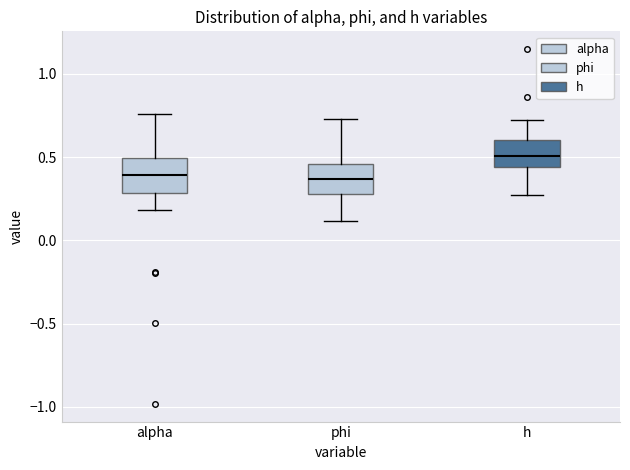

Reading left to right, read every box against the y-axis: the position of its median line, the range the box covers, and the ends of its whiskers. The values are not printed on the chart, so give them approximately, as read against the axis.

alpha: median 0.40, box 0.30 to 0.50, whiskers 0.20 to 0.75
phi: median 0.35, box 0.30 to 0.45, whiskers 0.10 to 0.75
h: median 0.50, box 0.45 to 0.60, whiskers 0.25 to 0.70